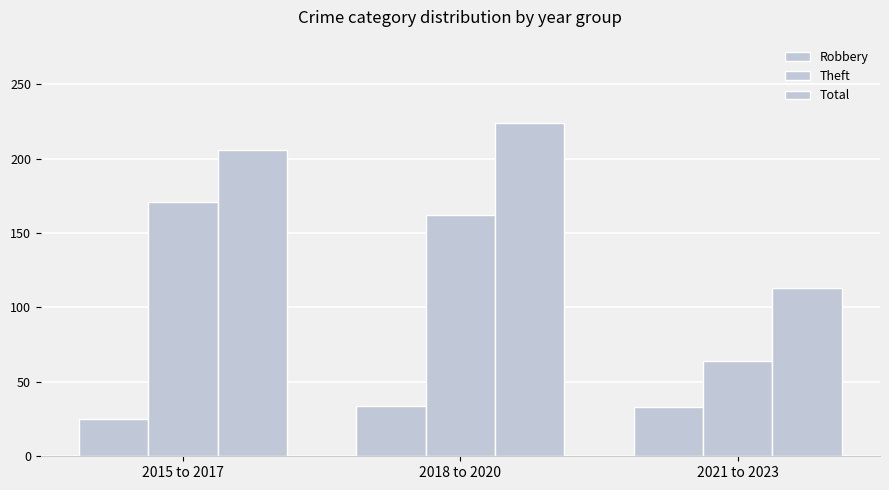

At which label does Theft first exceed 162?

2015 to 2017